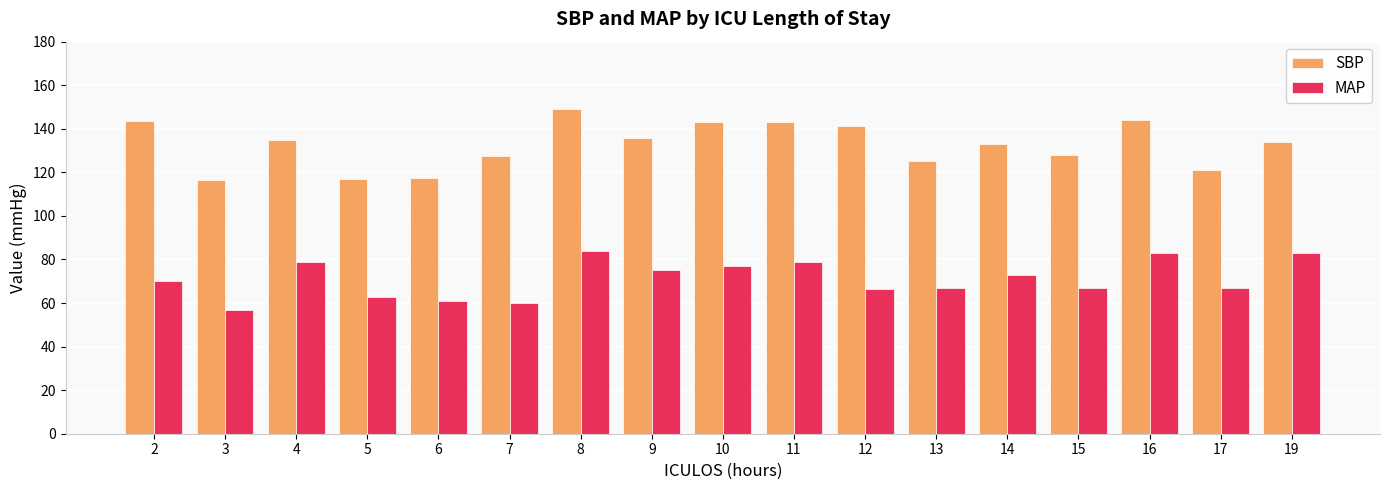

What is the lowest value of the SBP series?

116.5